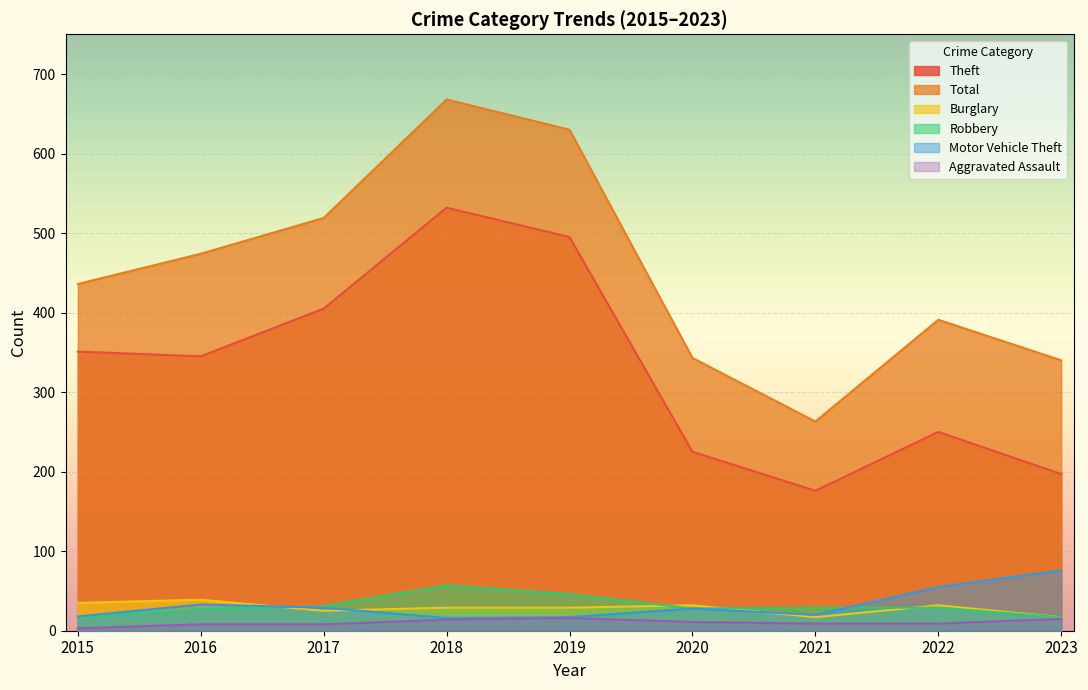

Where does the Aggravated Assault series first go above 9?

2018